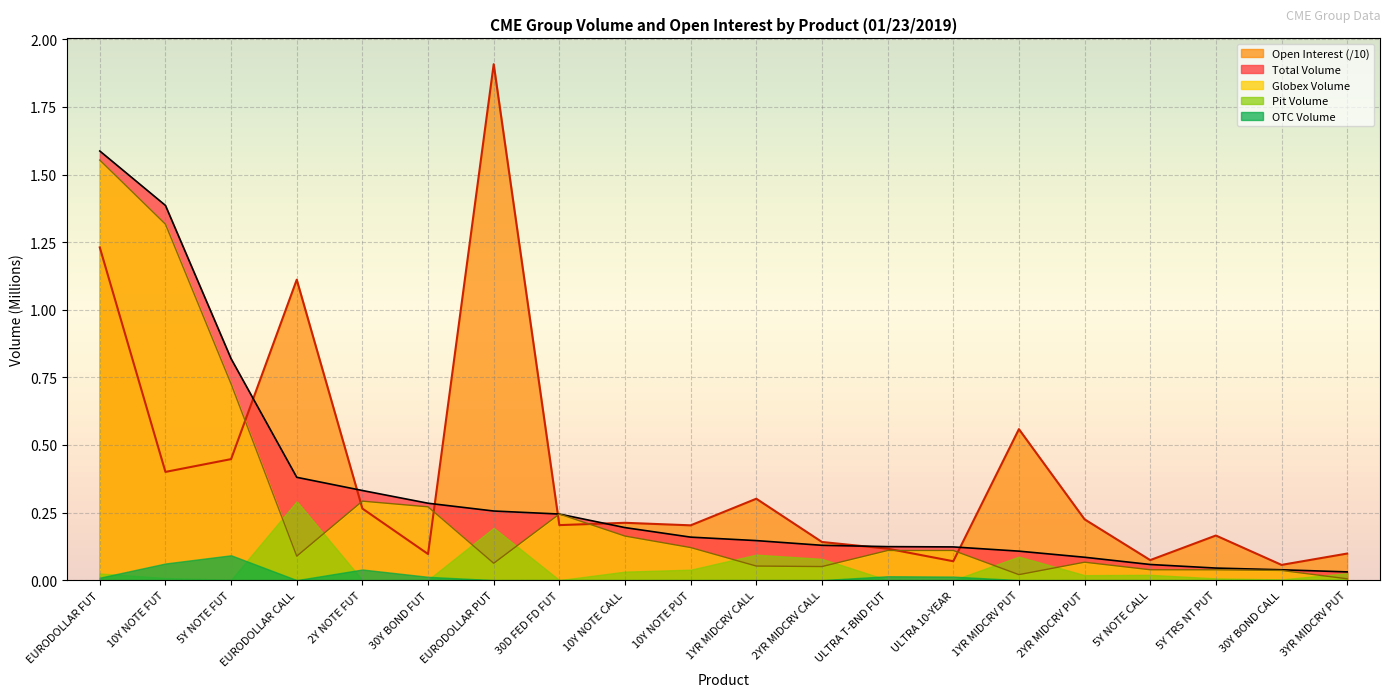

What is the label of the 11th point from the left?

1YR MIDCRV CALL